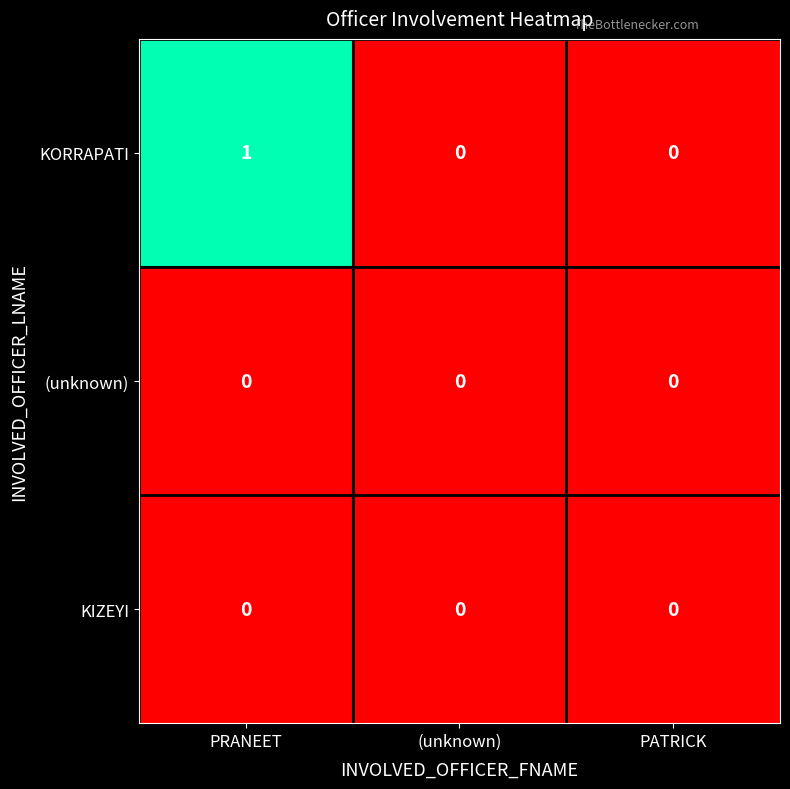

Which series has the largest range (max minus min)?

KORRAPATI